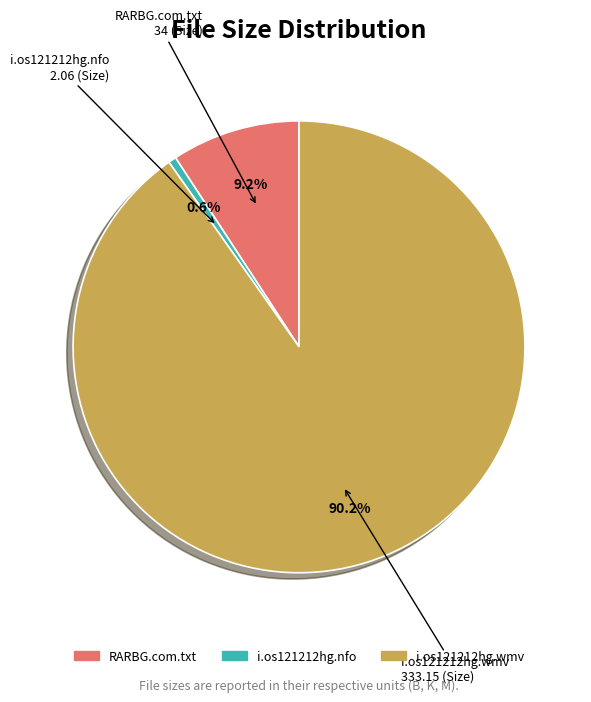

Combined, what portion of the pie is i.os121212hg.wmv and i.os121212hg.nfo?

90.8%